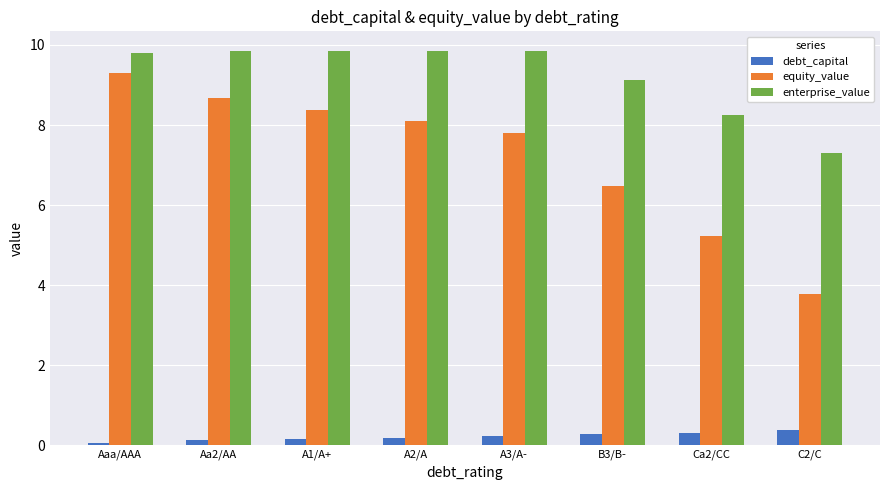

What is the maximum value for debt_capital?

0.4